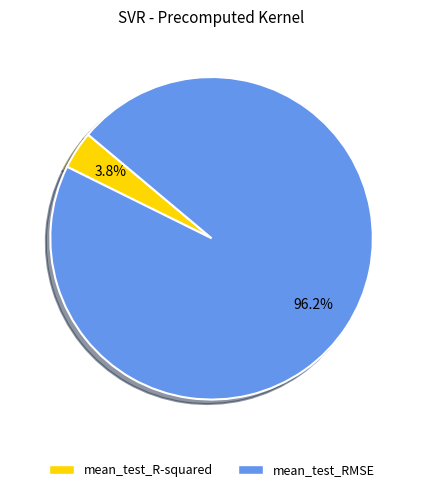

Is the sum of mean_test_R-squared and mean_test_RMSE greater than half?

Yes